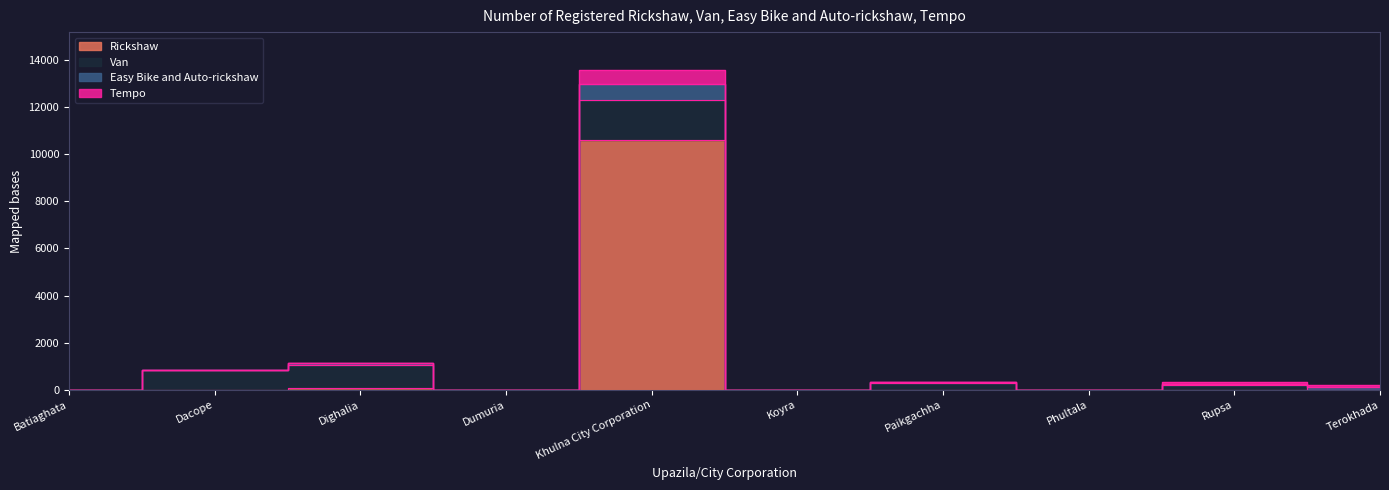

At which label is Easy Bike and Auto-rickshaw closest to 6773?

Dighalia